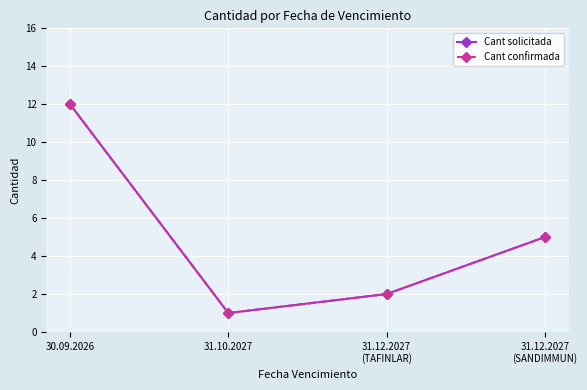

The Cant solicitada series shows 1 at 31.12.2027
(TAFINLAR). True or false?

False